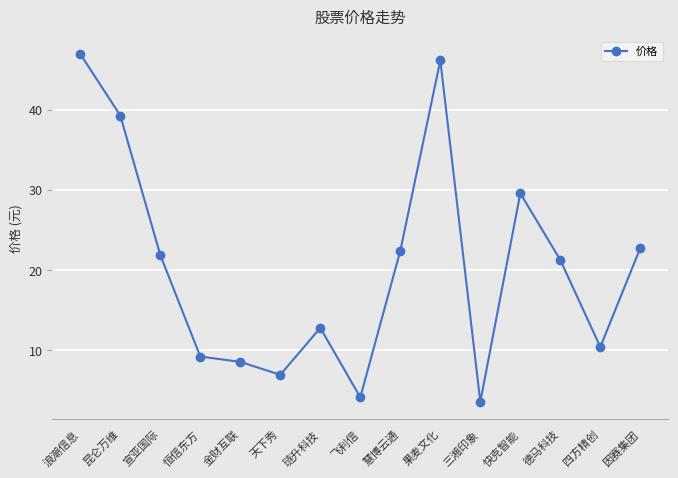

What is the sum of all values?

306.1